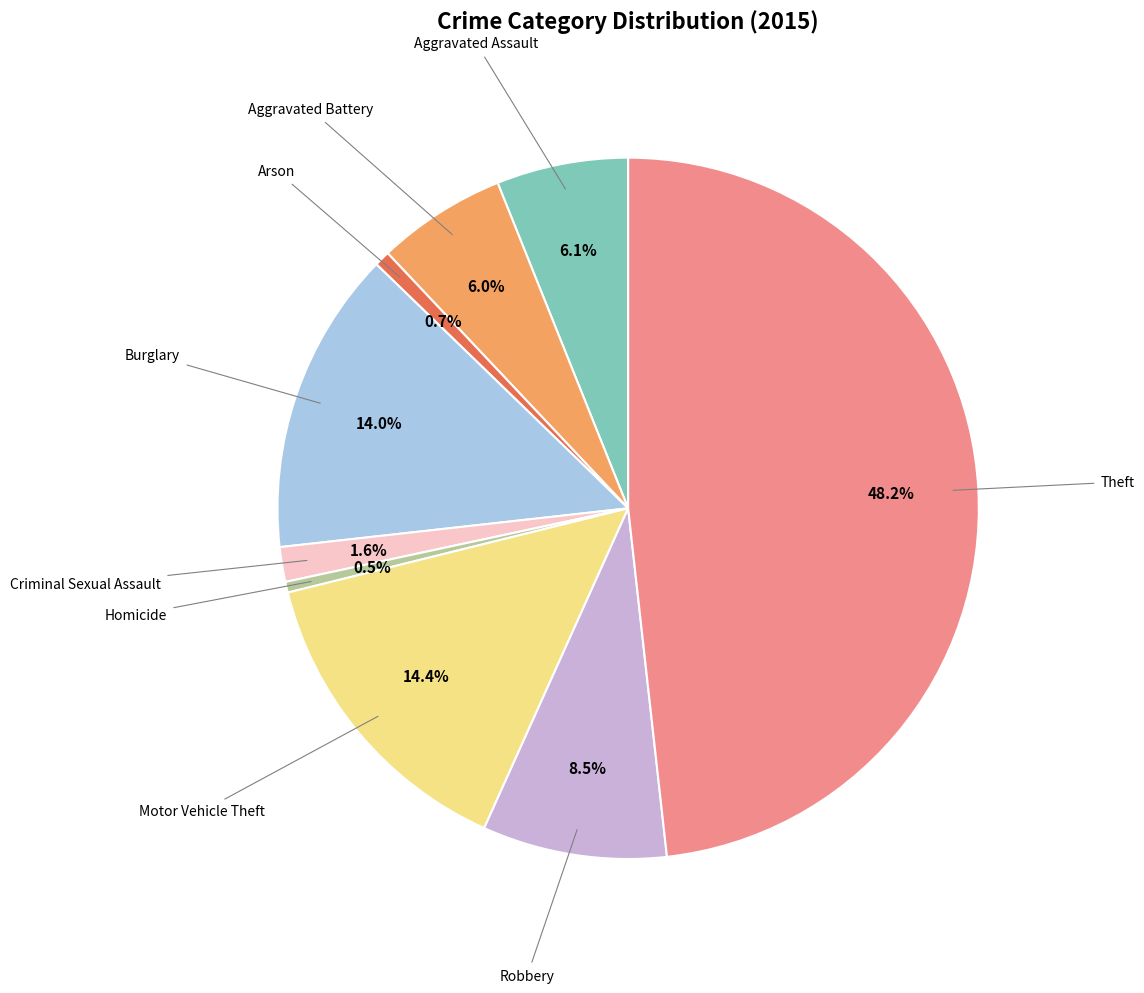

Is there a majority slice in this chart?

No